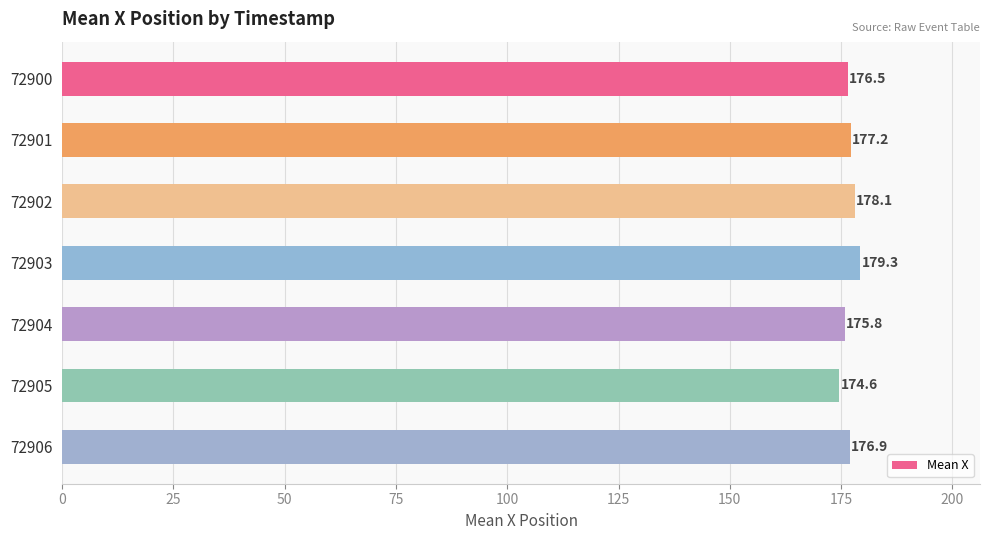

What is the sum of all values?

1238.4